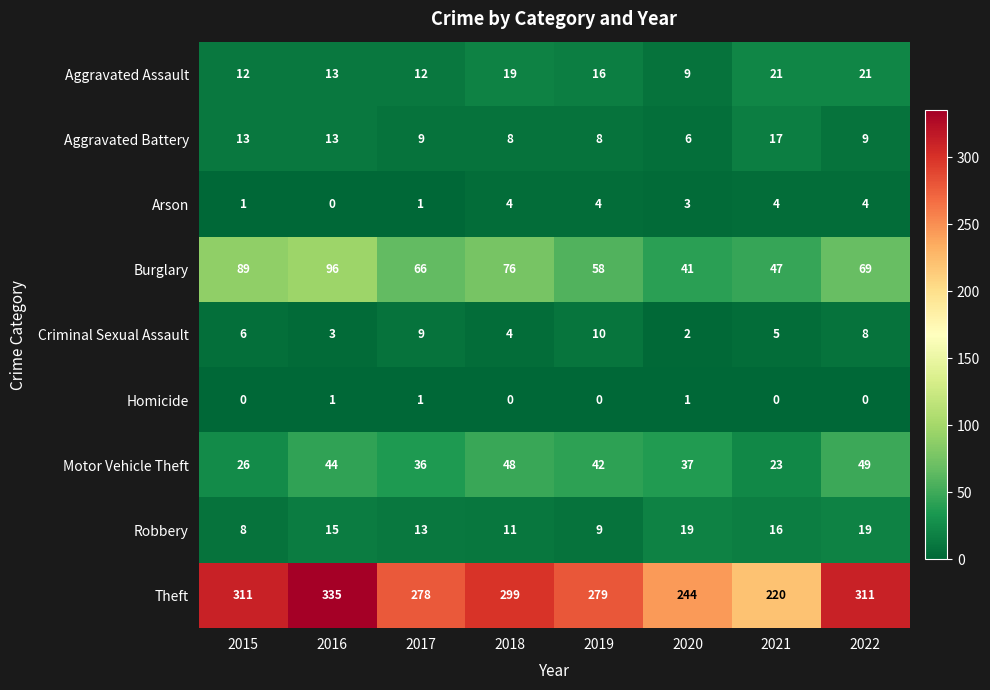

What is the sum of all Criminal Sexual Assault values?

47